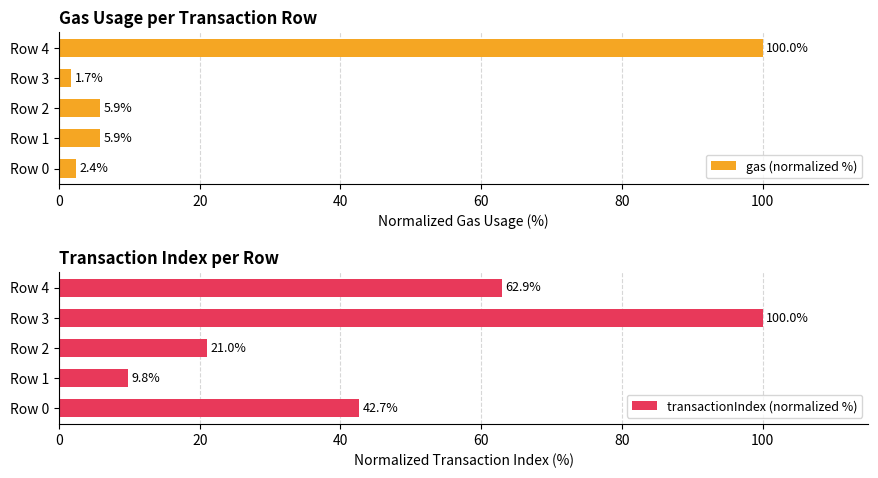

What is the approximate value of gas (normalized %) at Row 4?

100.0